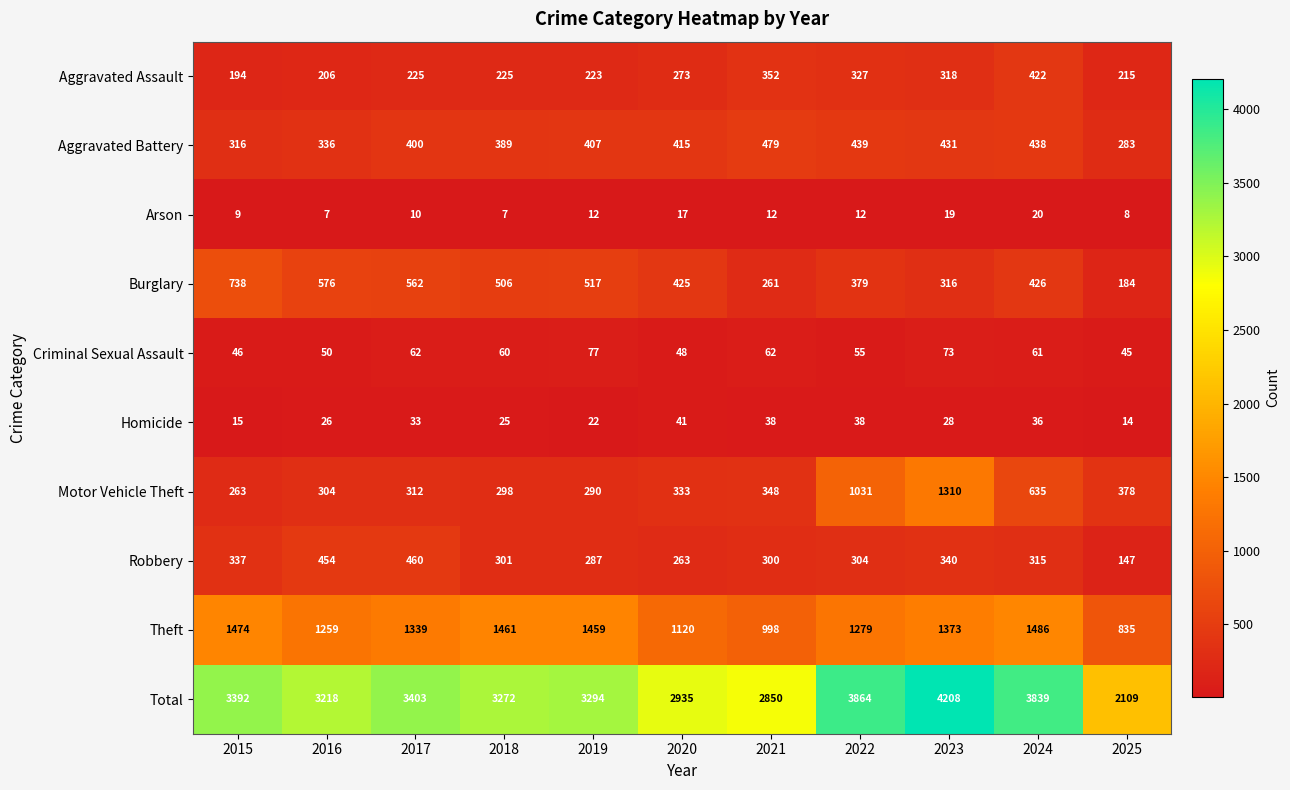

What is the difference between the Motor Vehicle Theft values at 2016 and 2023?

1006